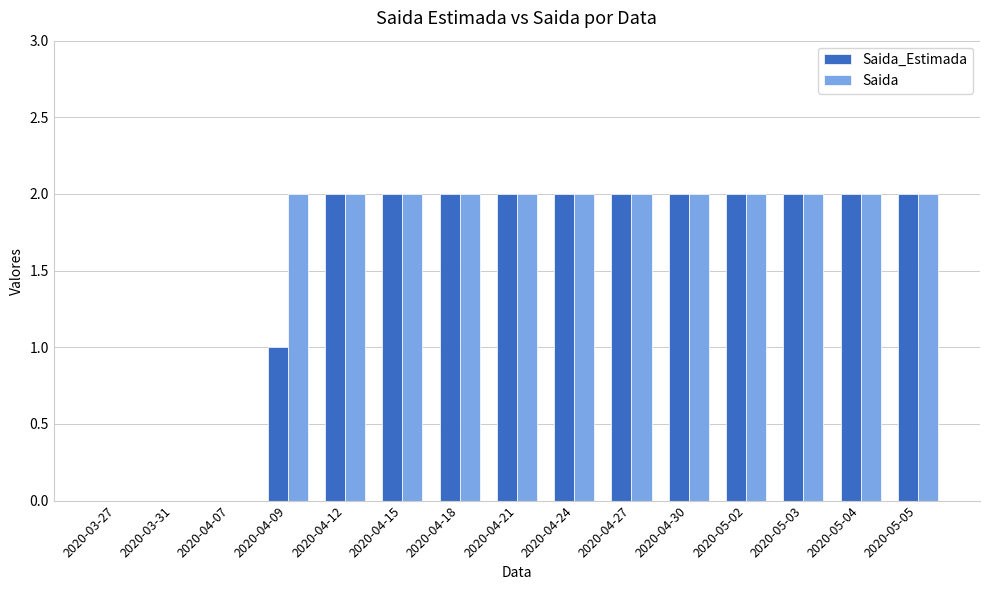

Count the Saida values in the range 2 to 3.

12